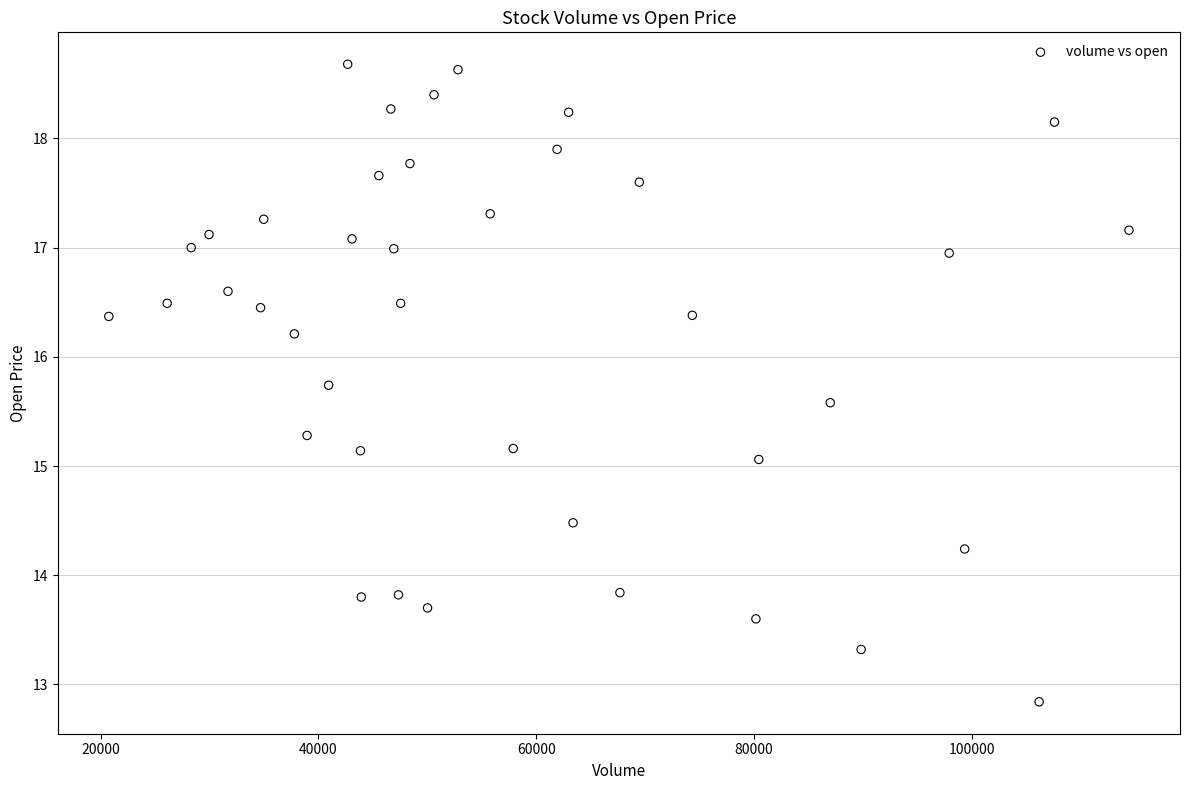

What is the range of X values (max minus min)?

93667.6